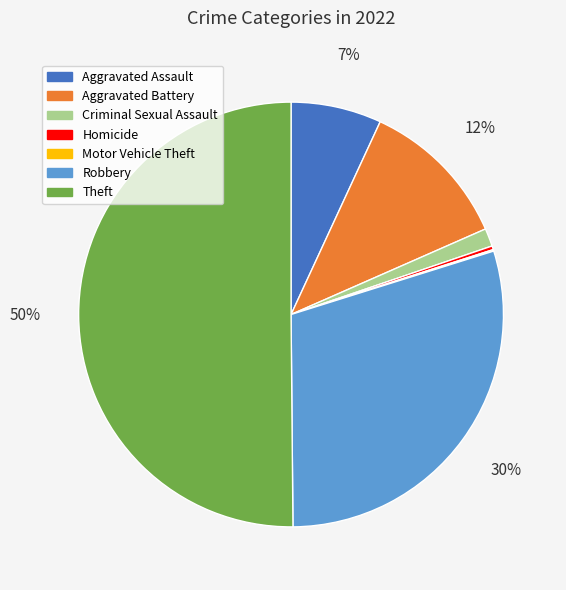

Which has a higher value, Homicide or Aggravated Assault?

Aggravated Assault